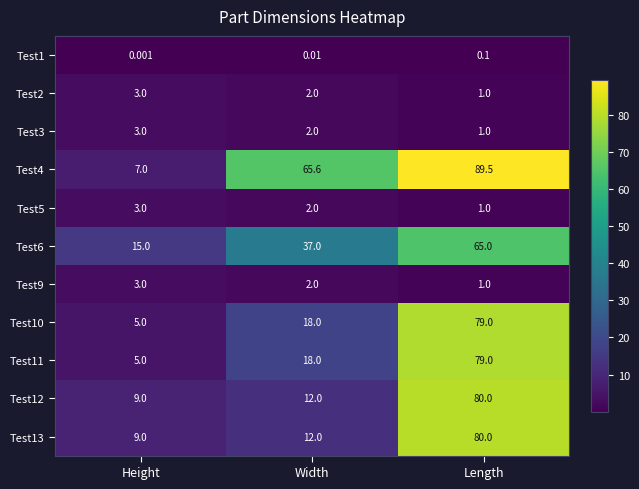

Is the value of Test1 at Length greater than the value of Test12 at Width?

No